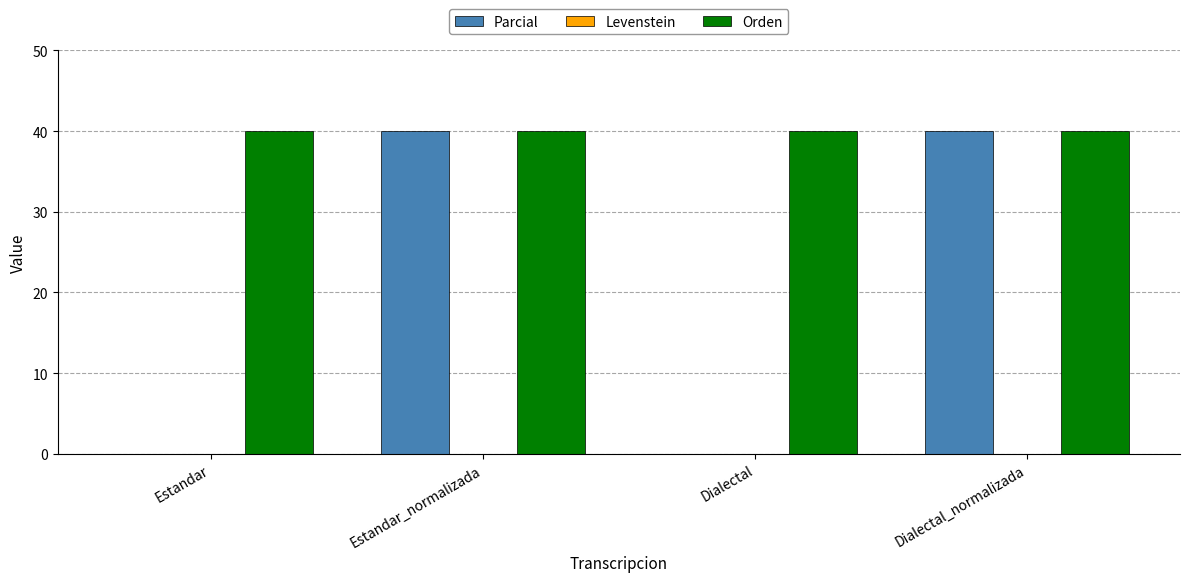

Between Estandar and Dialectal_normalizada, which series saw the biggest shift?

Parcial